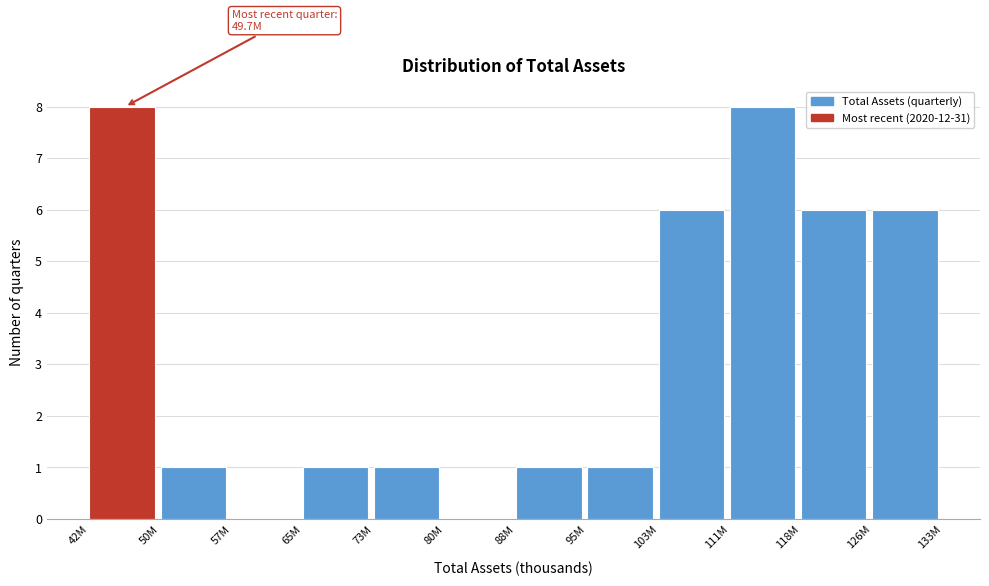

Reading left to right, what are all the values shown in this chart?

42M=8	50M=1	57M=0	65M=1	73M=1	80M=0	88M=1	95M=1	103M=6	111M=8	118M=6	126M=6